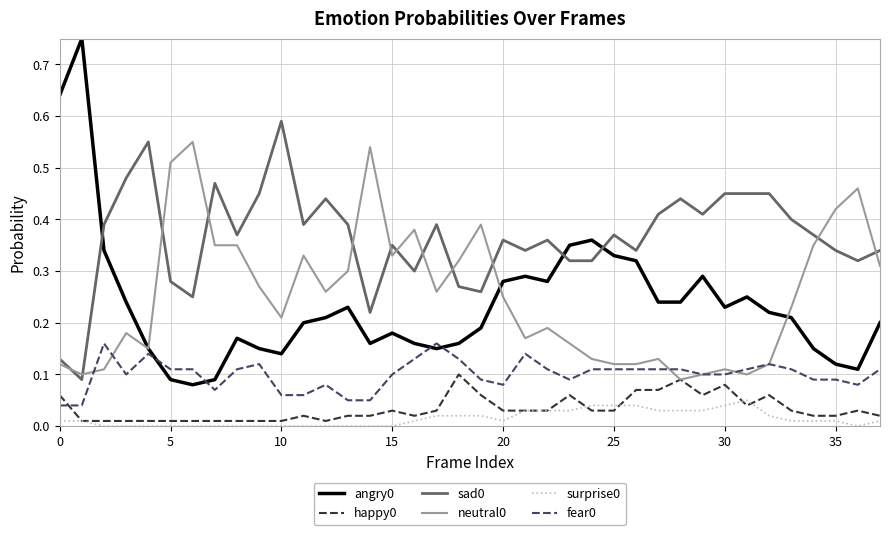

True or false: fear0 and surprise0 cross at least once.

False